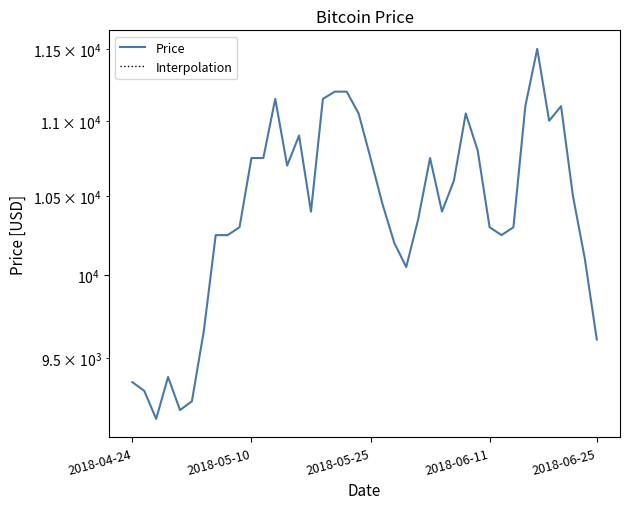

Read the value at 29, to the nearest 50.

10800